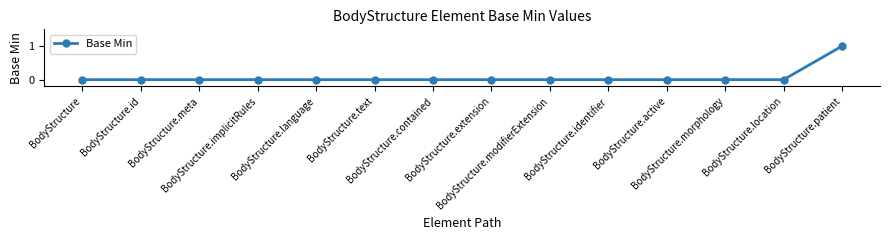

Reading left to right, what are all the values shown in this chart?

BodyStructure=0	BodyStructure.id=0	BodyStructure.meta=0	BodyStructure.implicitRules=0	BodyStructure.language=0	BodyStructure.text=0	BodyStructure.contained=0	BodyStructure.extension=0	BodyStructure.modifierExtension=0	BodyStructure.identifier=0	BodyStructure.active=0	BodyStructure.morphology=0	BodyStructure.location=0	BodyStructure.patient=1